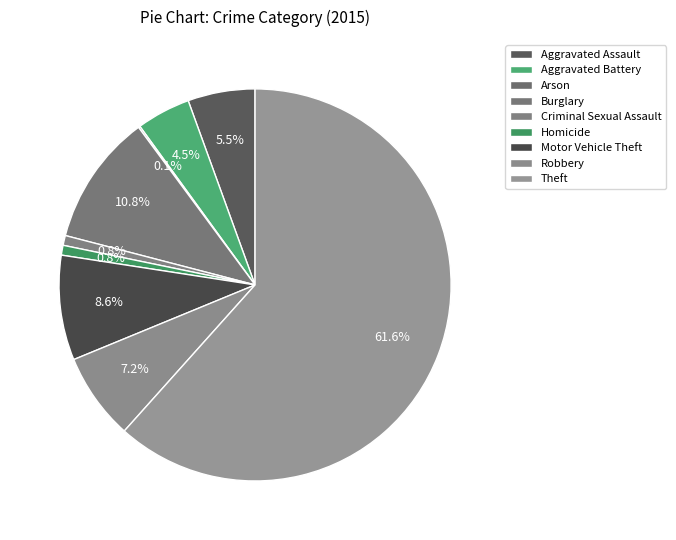

Count the number of slices in the pie.

9